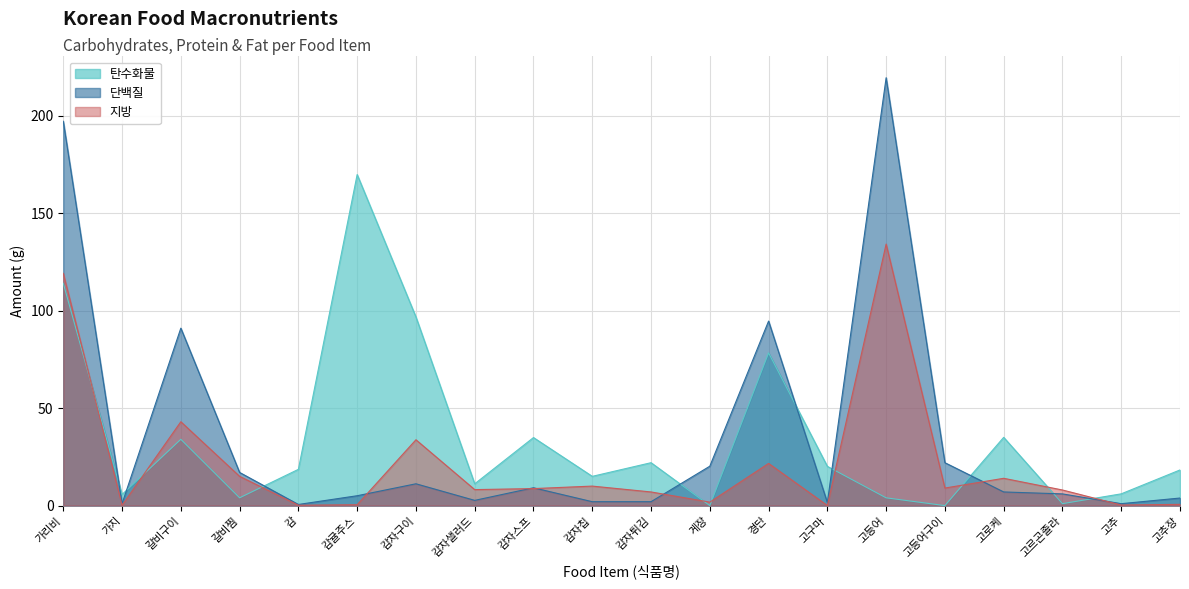

Rank the categories by 지방 value from highest to lowest.

고등어, 가리비, 갈비구이, 감자구이, 경단, 갈비찜, 고로케, 감자칩, 고등어구이, 감자스프, 감자샐러드, 고르곤졸라, 감자튀김, 게장, 고추장, 감귤주스, 고추, 가지, 감, 고구마